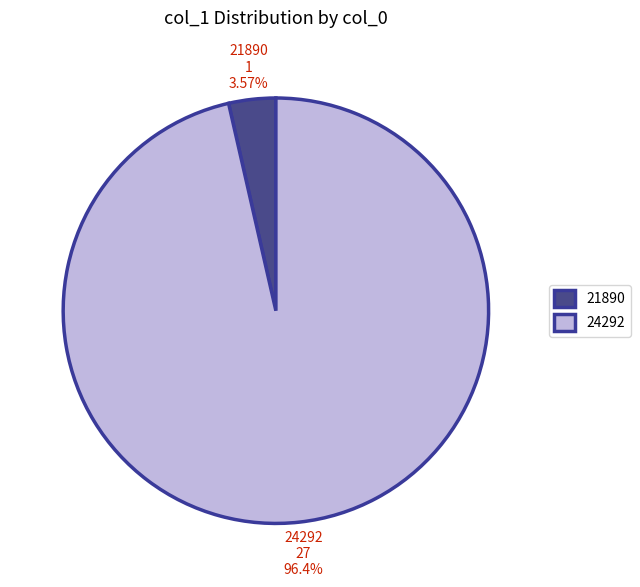

The 24292 slice represents 86% of the pie. True or false?

False